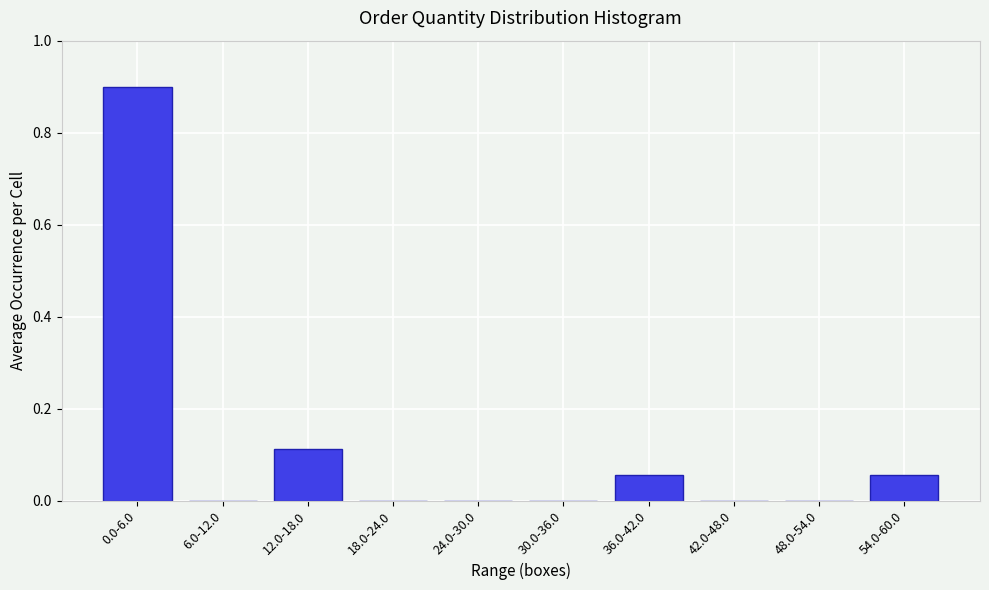

What is the maximum value shown in the chart?

0.9